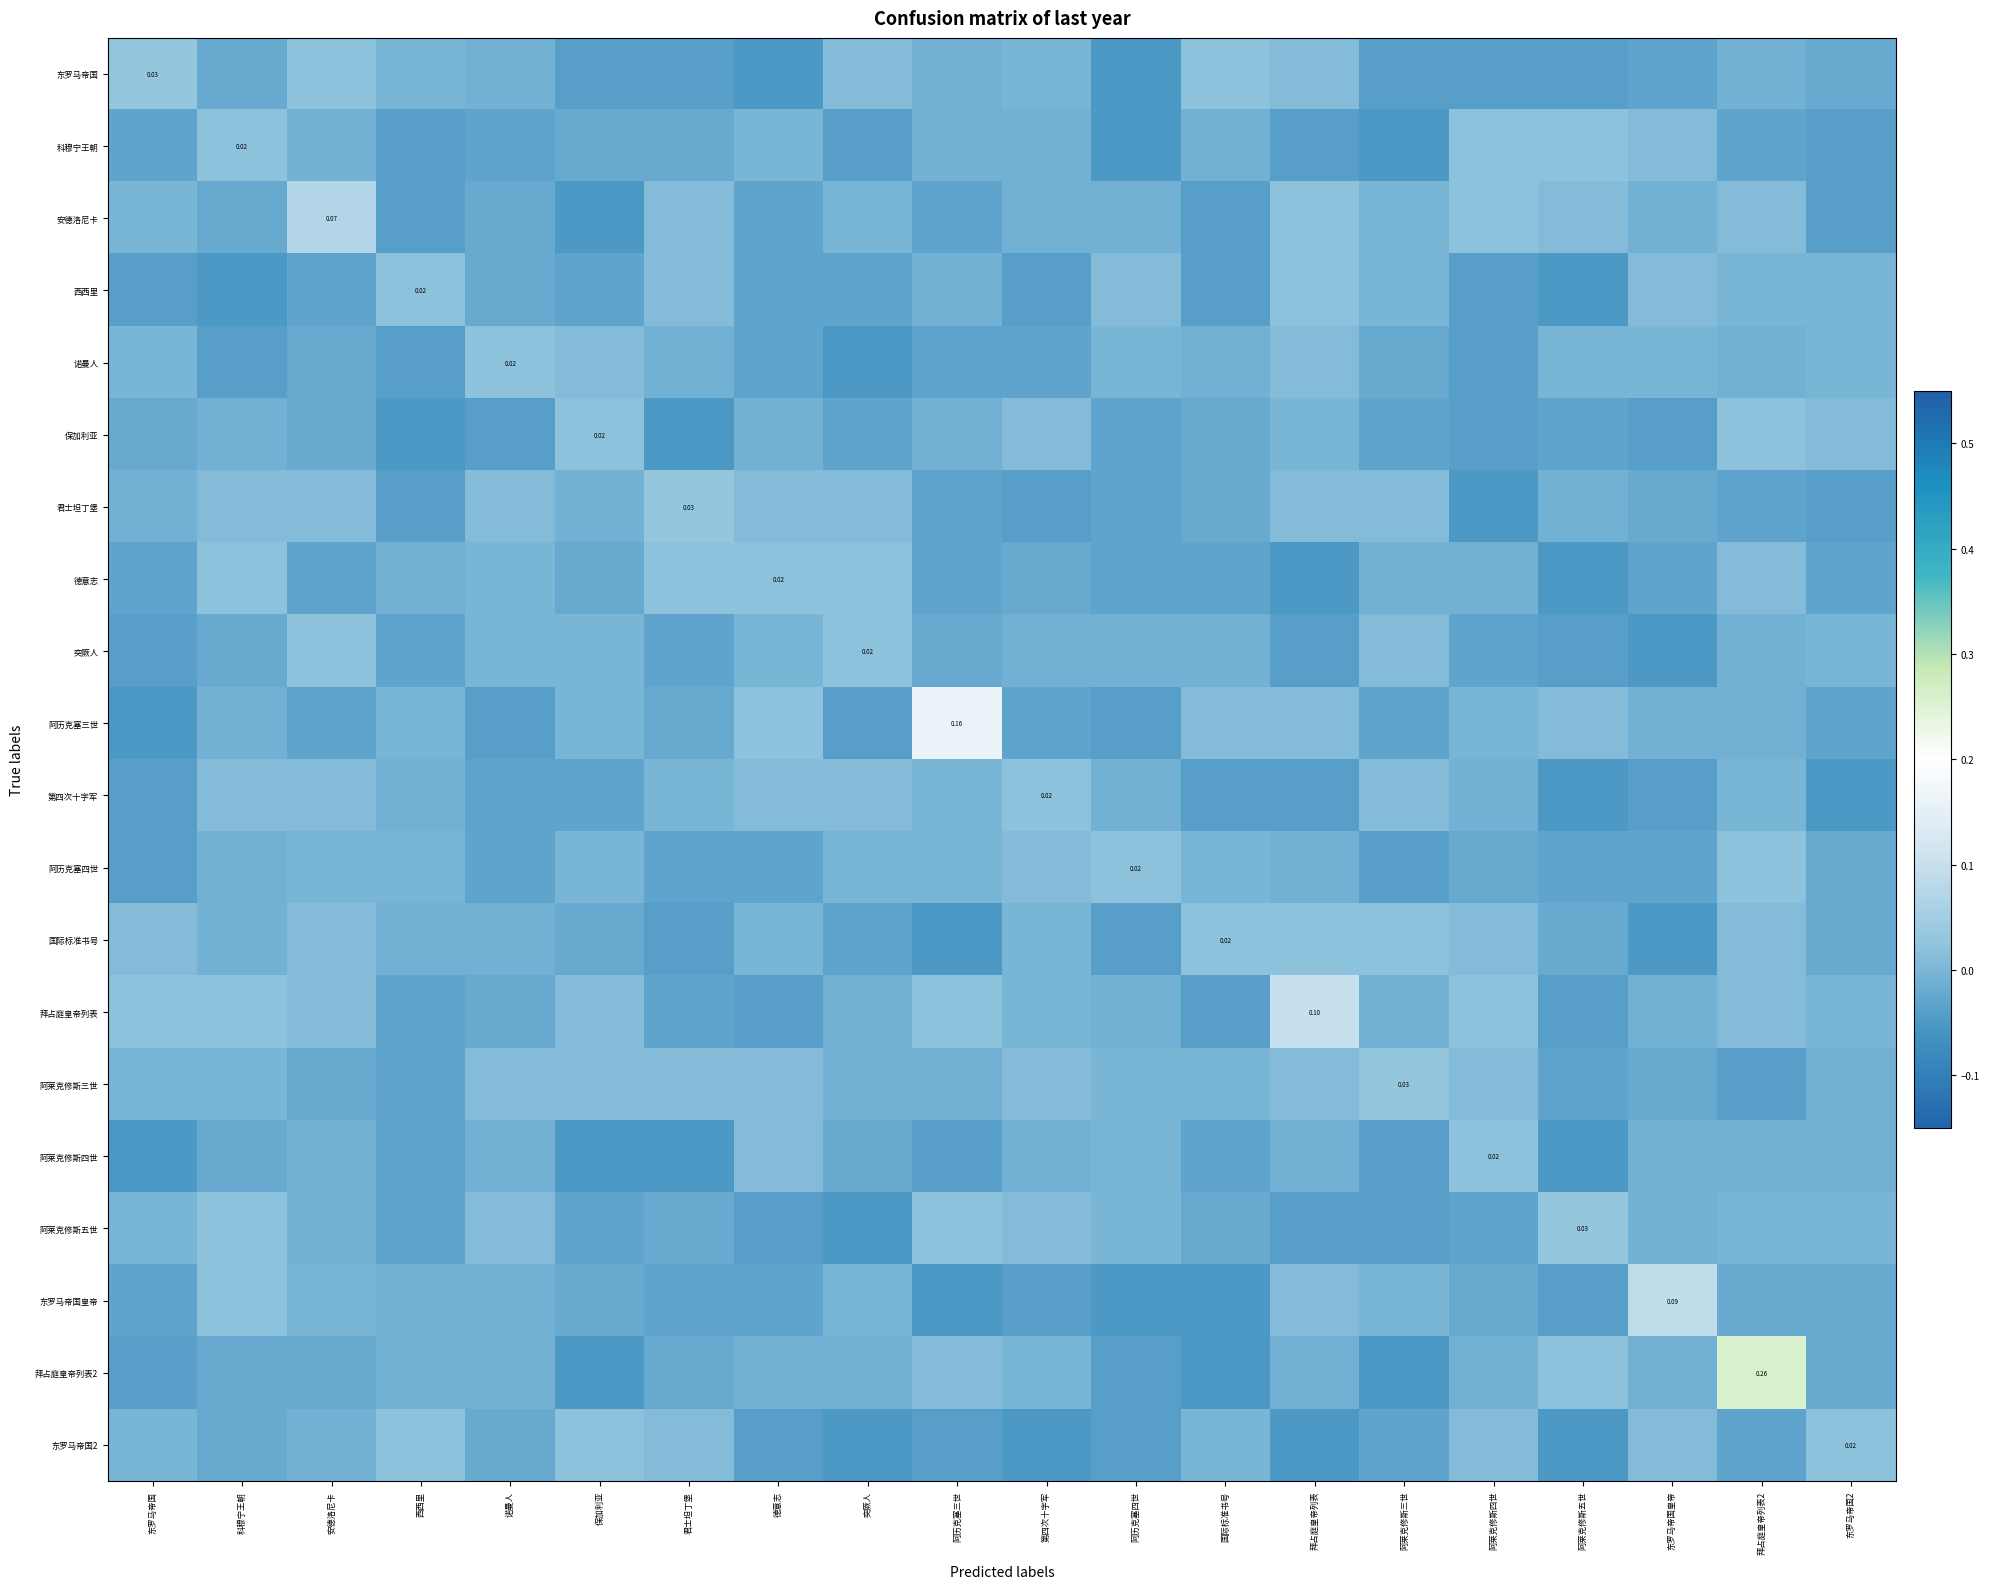

List the labels in order of 保加利亚 value, largest first.

保加利亚, 拜占庭皇帝列表2, 第四次十字军, 东罗马帝国2, 拜占庭皇帝列表, 科穆宁王朝, 德意志, 阿历克塞三世, 东罗马帝国, 安德洛尼卡, 国际标准书号, 突厥人, 阿历克塞四世, 阿莱克修斯三世, 阿莱克修斯五世, 诺曼人, 阿莱克修斯四世, 东罗马帝国皇帝, 西西里, 君士坦丁堡